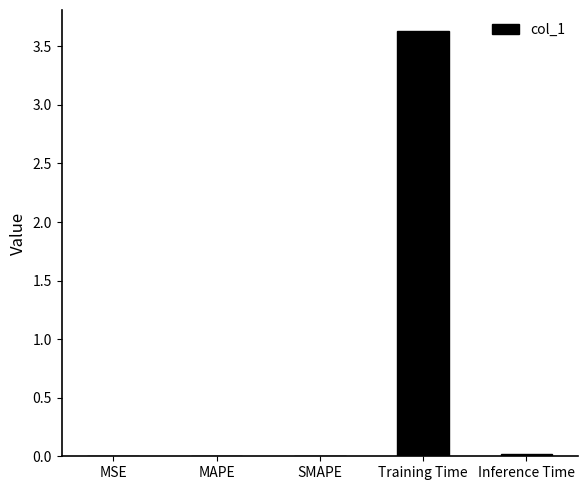

What is the sum of all values?

3.7